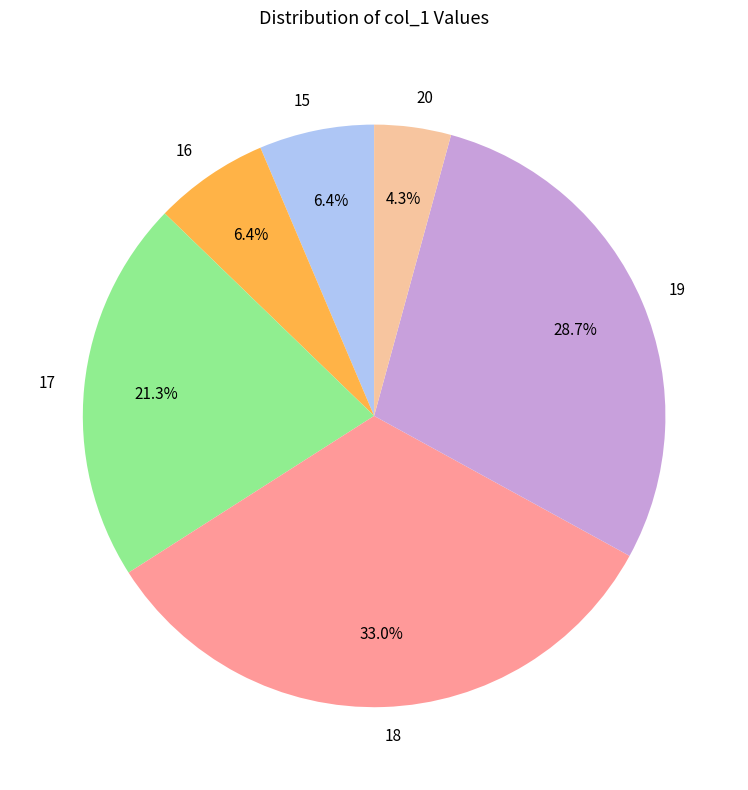

Which slice is the smallest?

20